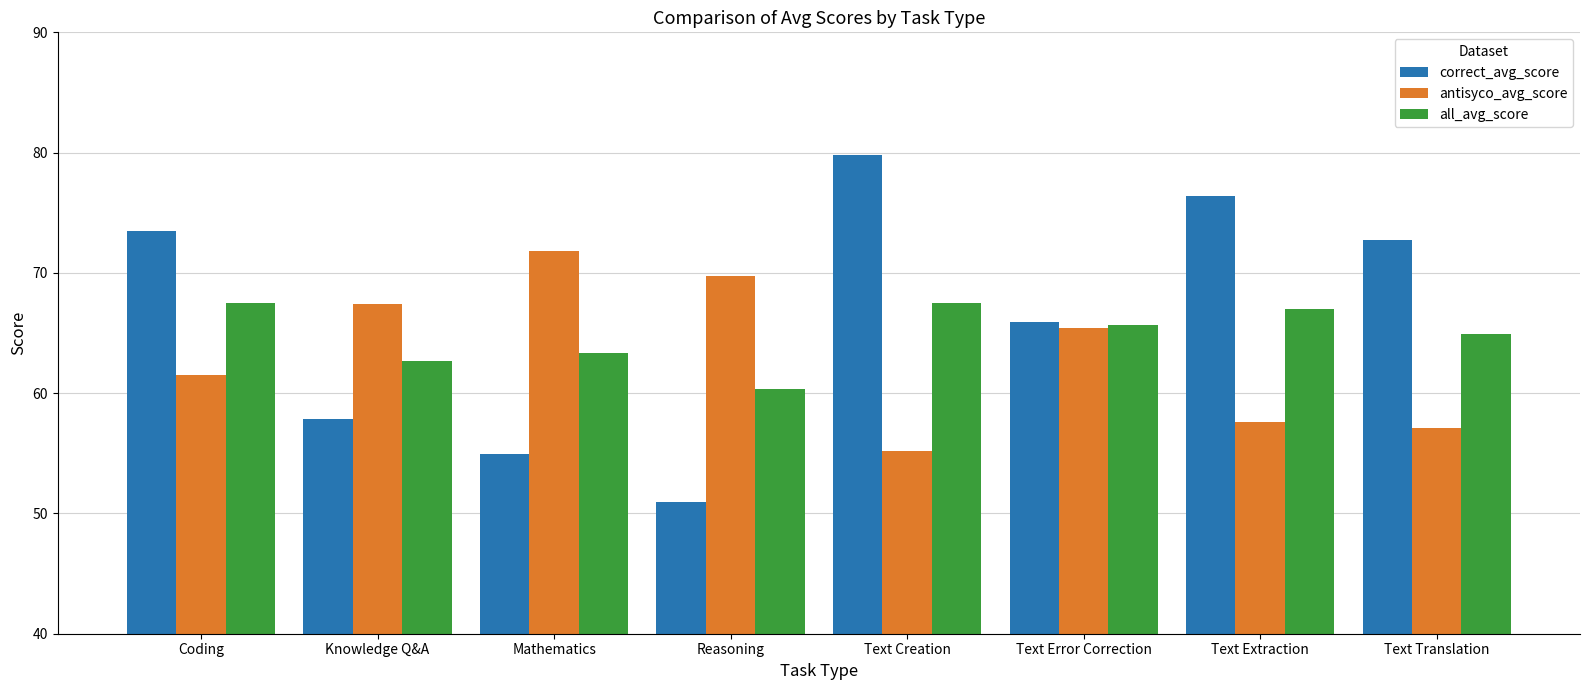

Is the value of antisyco_avg_score at Coding greater than the value of all_avg_score at Text Error Correction?

No